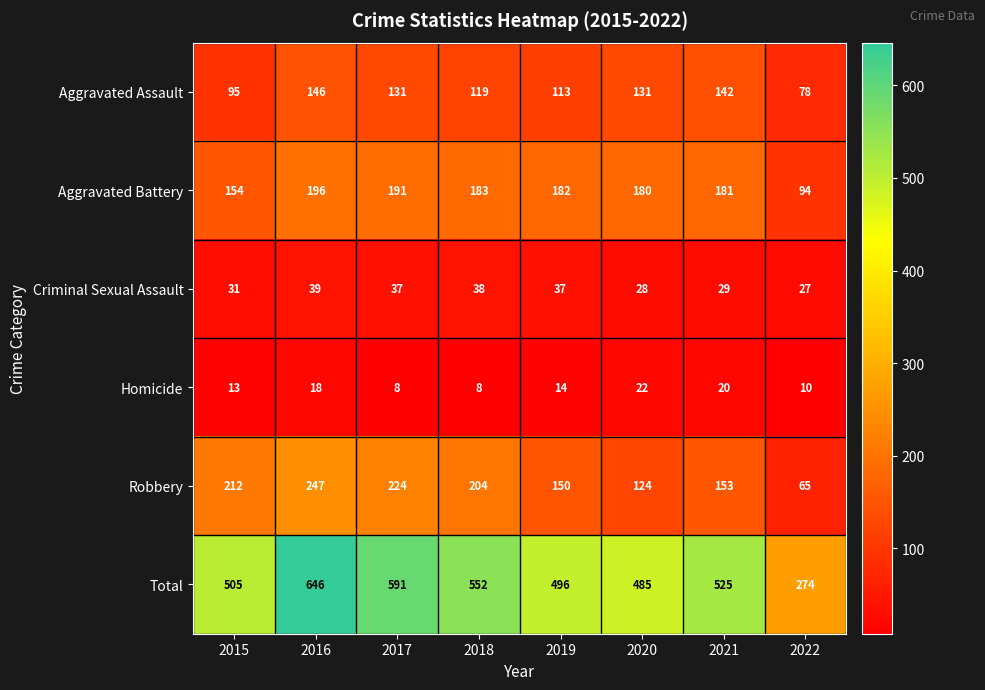

The value of Criminal Sexual Assault at 2016 is 39. True or false?

True